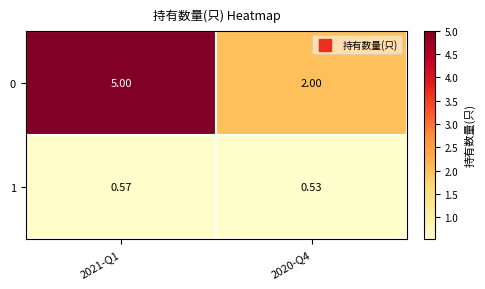

Is the value of 1 at 2021-Q1 greater than the value of 0 at 2021-Q1?

No